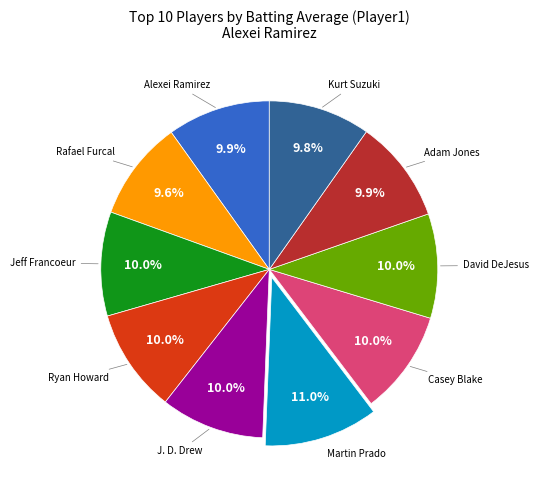

How many segments does this pie chart have?

10